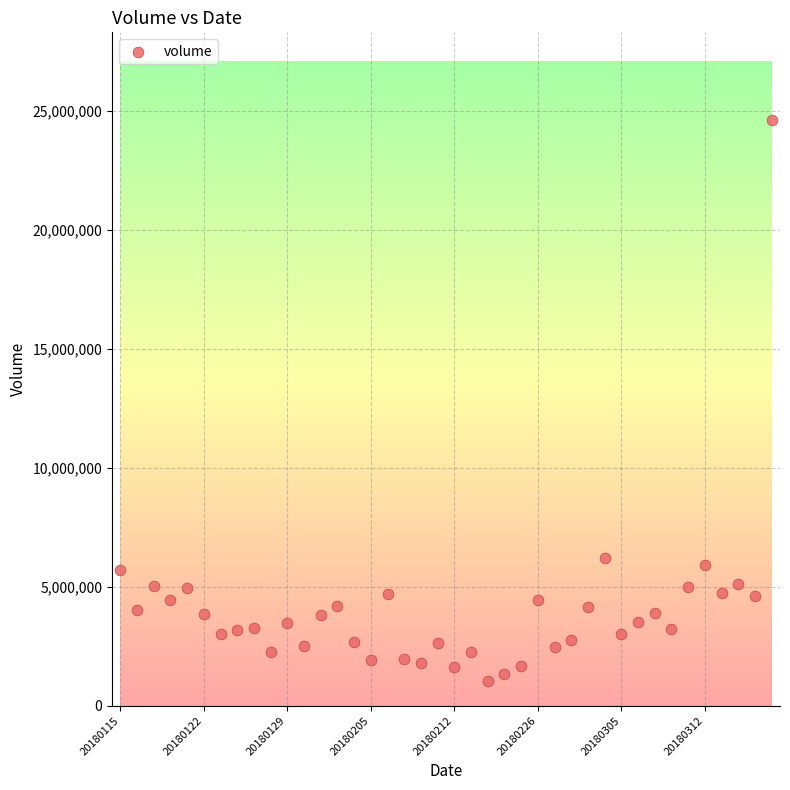

What is the range of Y values (max minus min)?

23541591